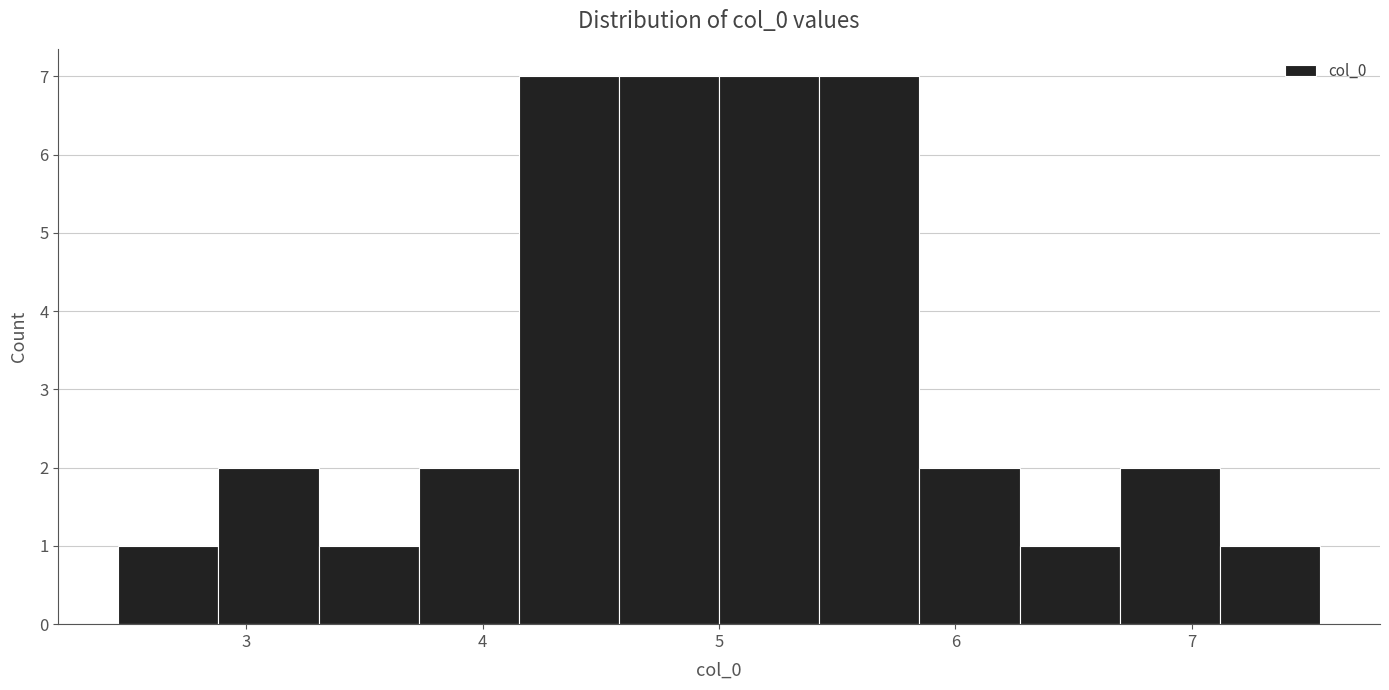

How tall is the bar that spans 4.6 to 5.0 on the x-axis? Neither the bar edges nor the heights are printed on the chart, so give them approximately, as read against the axes.

7